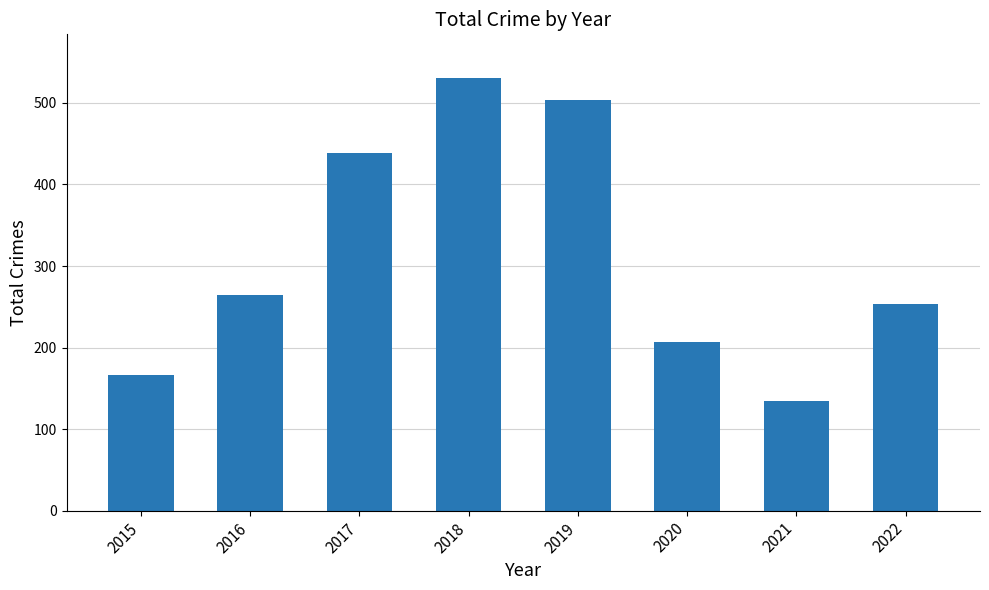

True or false: the data shows 439 at 2017.

True